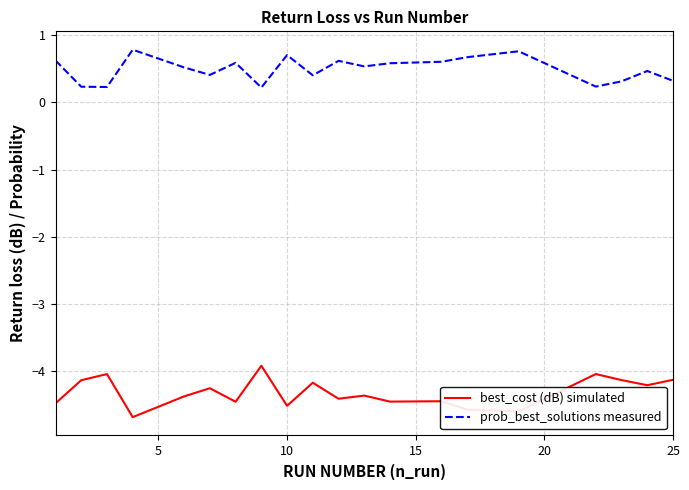

What is the difference between the maximum and minimum values in the best_cost (dB) simulated series?

0.8